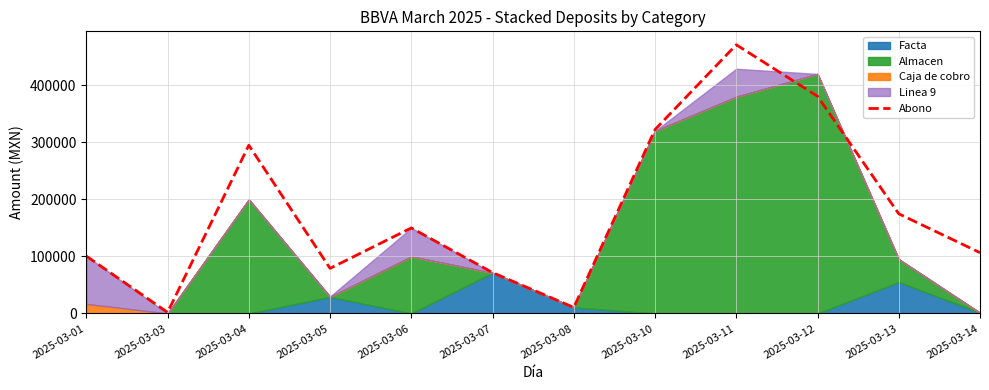

Approximately how many times larger is the value at 2025-03-05 compared to 2025-03-11?

0.2